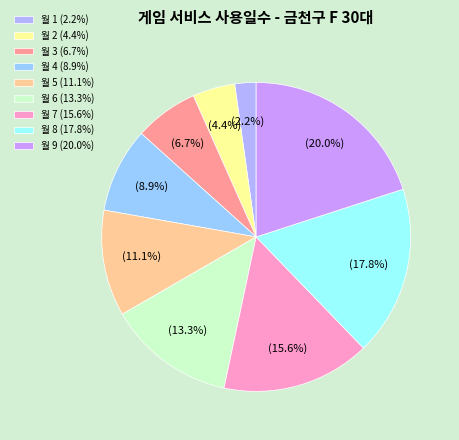

Rank the categories by value from lowest to highest.

월 1, 월 2, 월 3, 월 4, 월 5, 월 6, 월 7, 월 8, 월 9